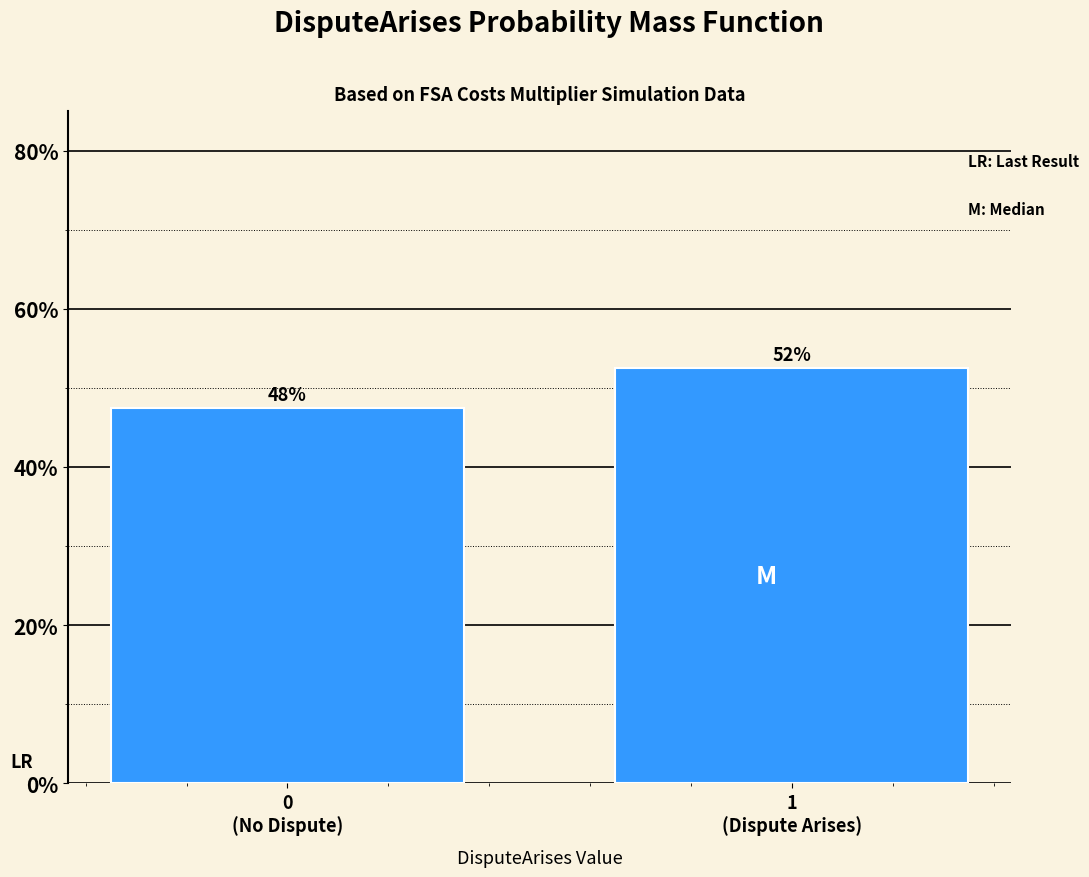

How many bars are there in total?

2